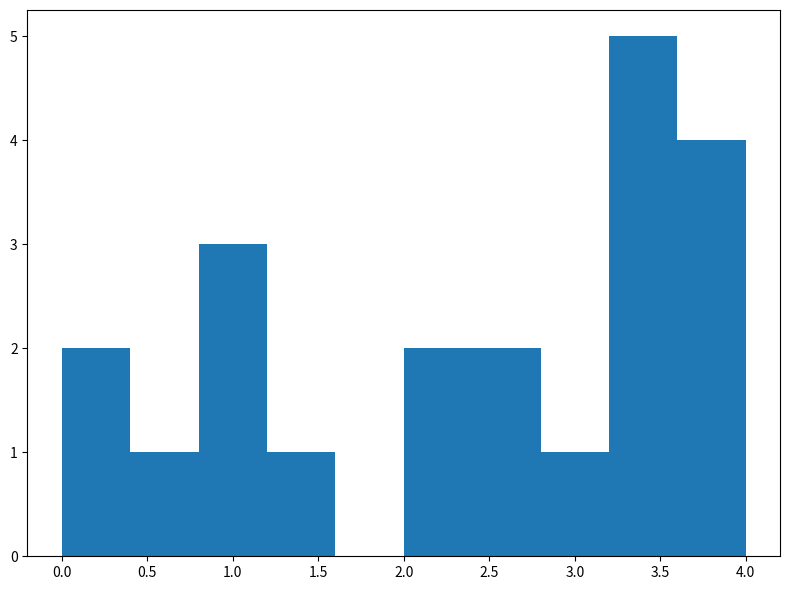

Reading left to right, list every bar in this chart as the range it spans on the x-axis followed by its height. The values are not printed on the chart, so give them approximately, as read against the axis.

0.0 to 0.4: 2
0.4 to 0.8: 1
0.8 to 1.2: 3
1.2 to 1.6: 1
1.6 to 2.0: 0
2.0 to 2.4: 2
2.4 to 2.8: 2
2.8 to 3.2: 1
3.2 to 3.6: 5
3.6 to 4.0: 4